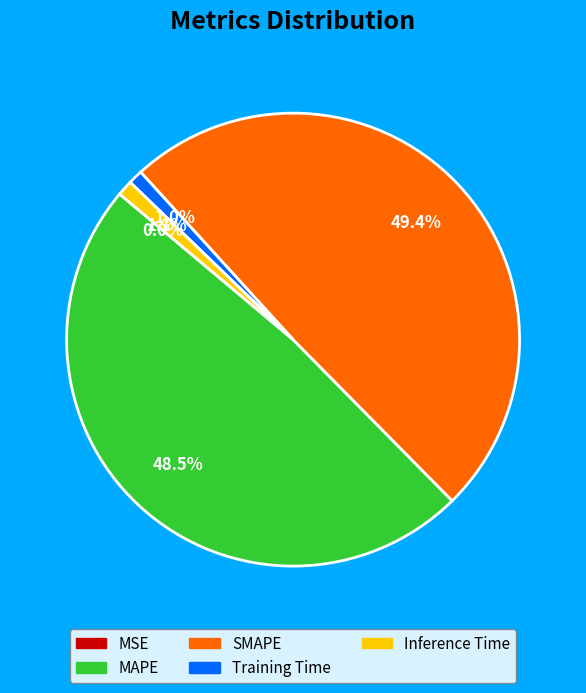

Which has a higher value, MAPE or Inference Time?

MAPE